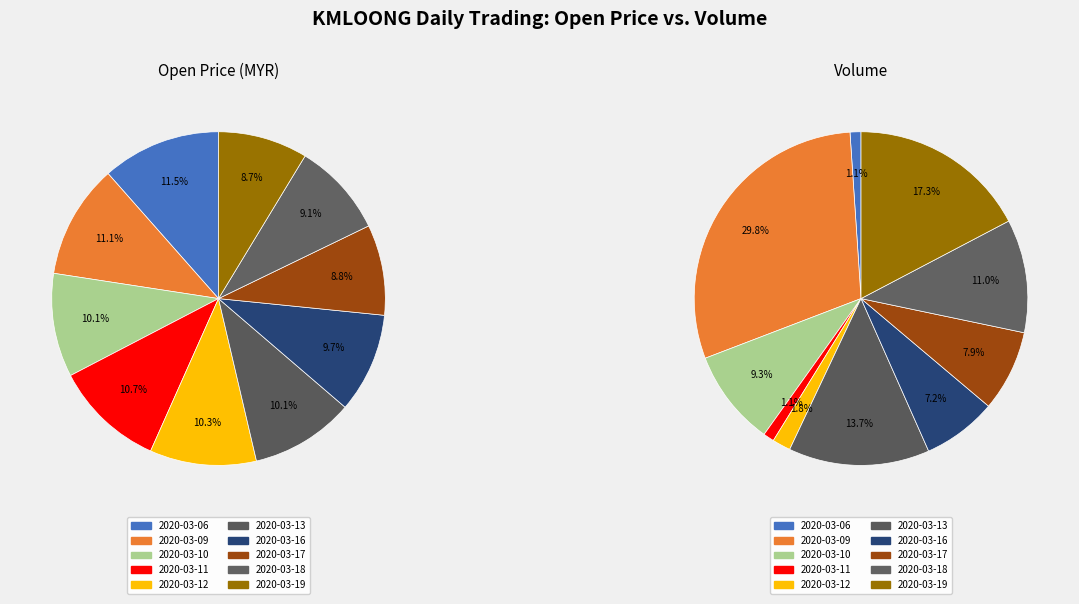

Is there a majority slice in this chart?

No